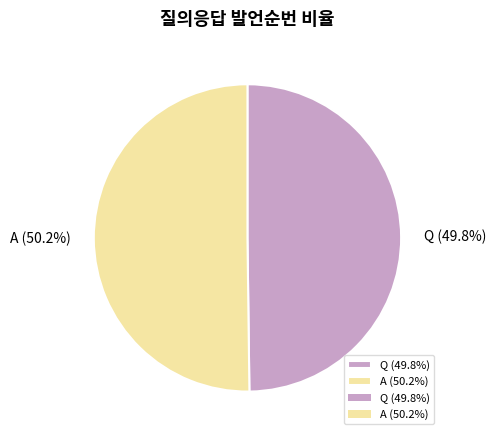

What is the total percentage of A and Q?

100.0%